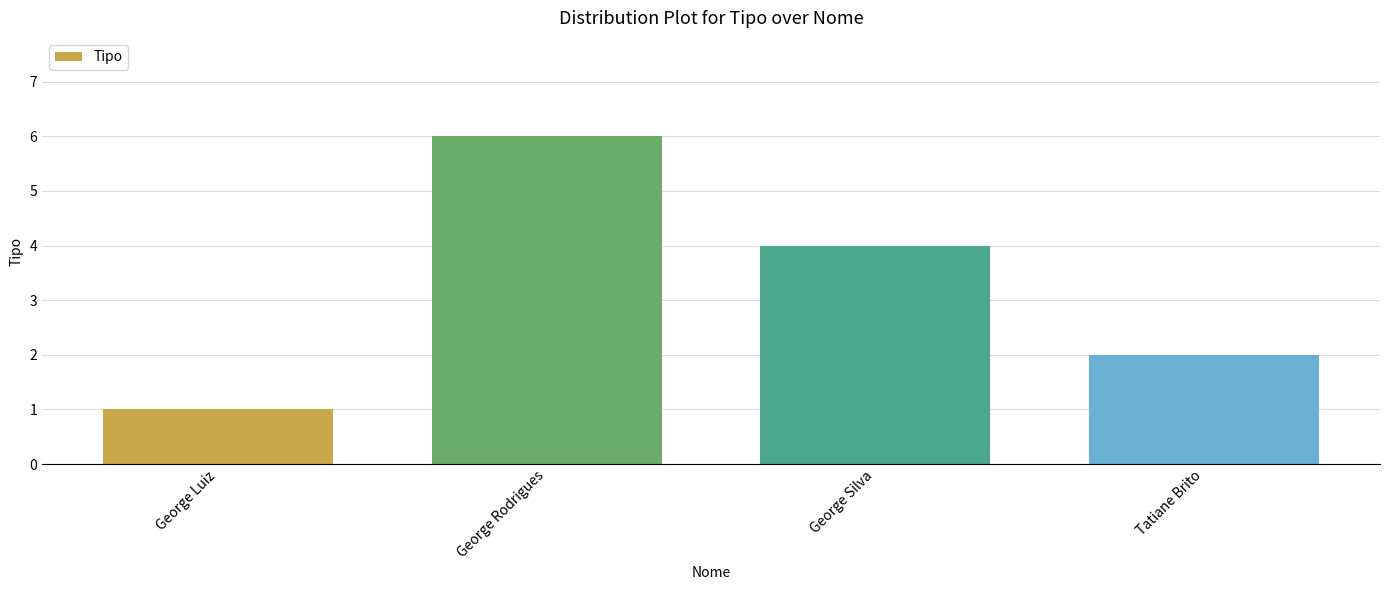

True or false: the data shows 4 at George Silva.

True